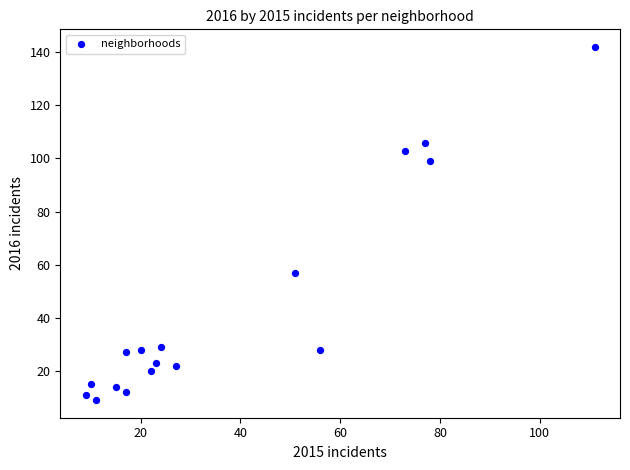

What is the range of Y values (max minus min)?

133